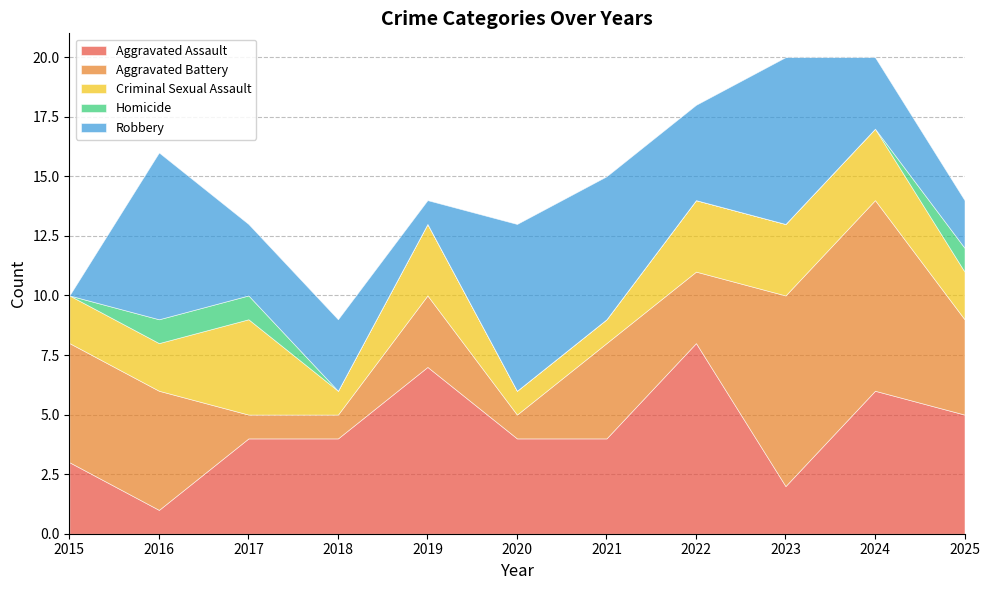

Which series has the largest range (max minus min)?

Aggravated Assault